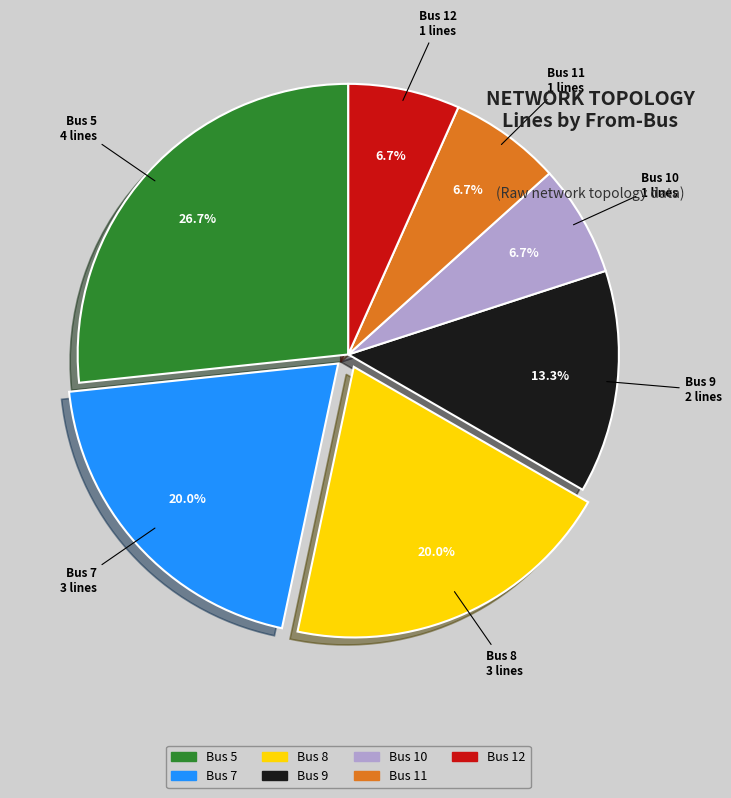

To the nearest percent, what percentage of the pie is Bus 11?

7%